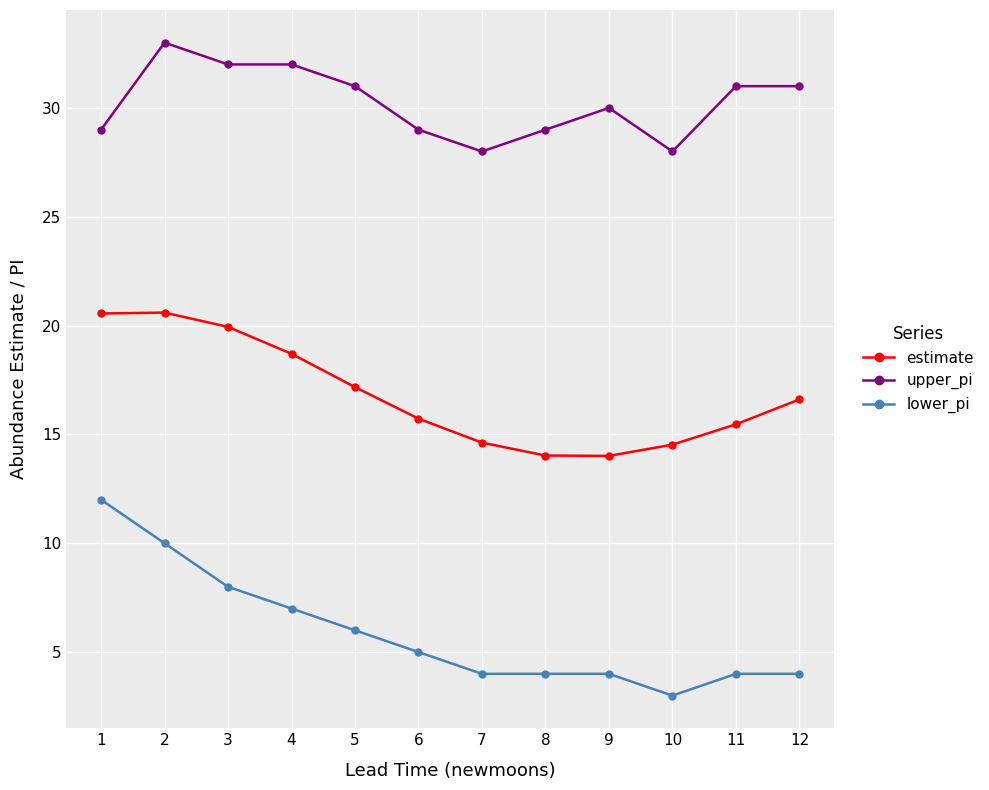

What is the maximum value shown in the chart?

33.0